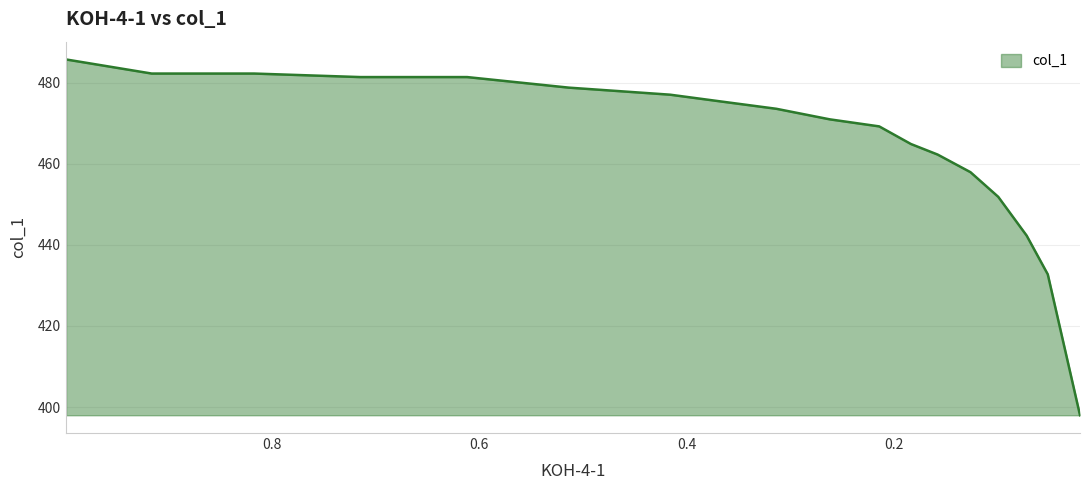

The chart shows a value of 481.4 at 0.715. True or false?

True